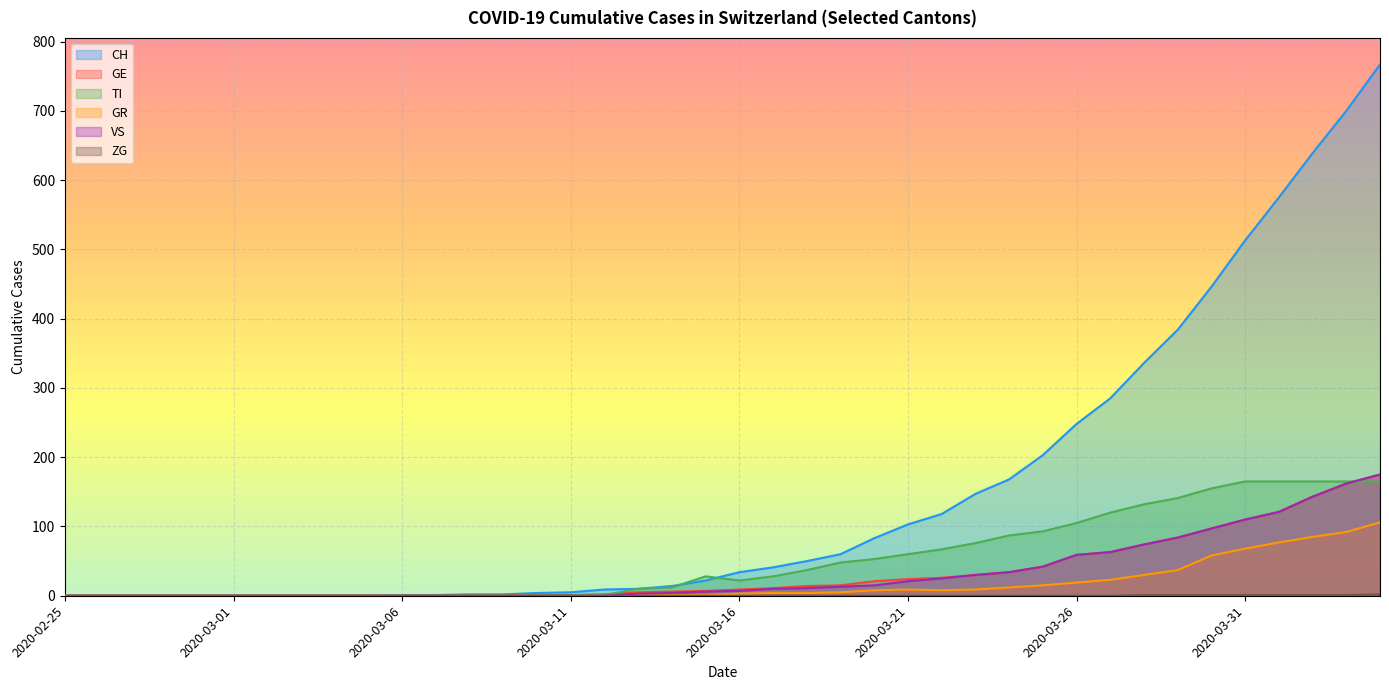

How many data points does each series have?

40